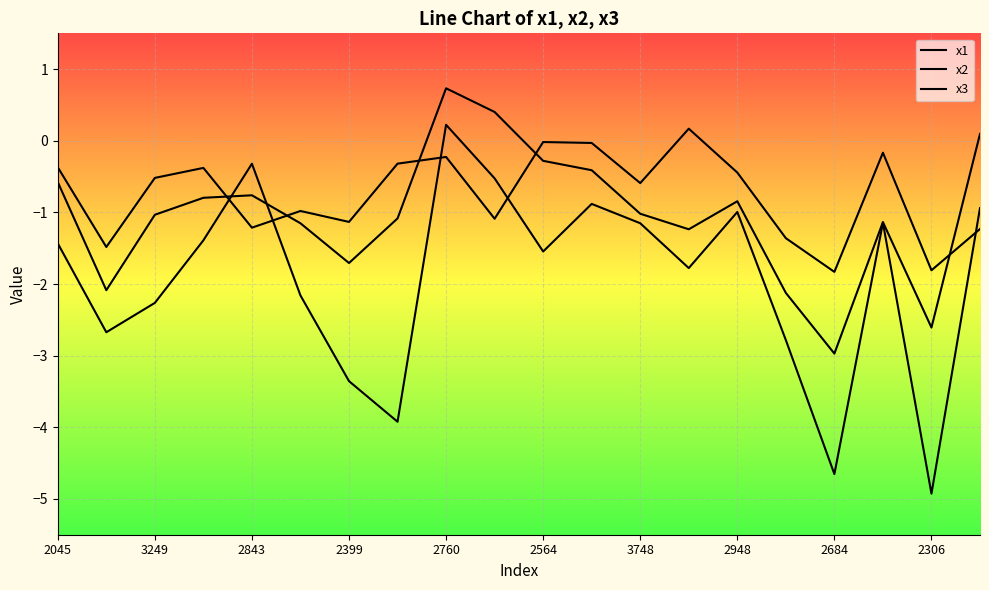

Does the chart have visible grid lines?

Yes